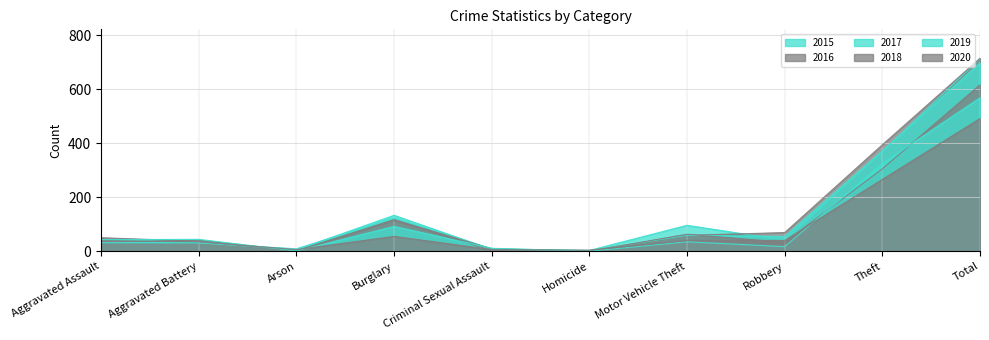

True or false: 2019 and 2016 intersect in this chart.

True